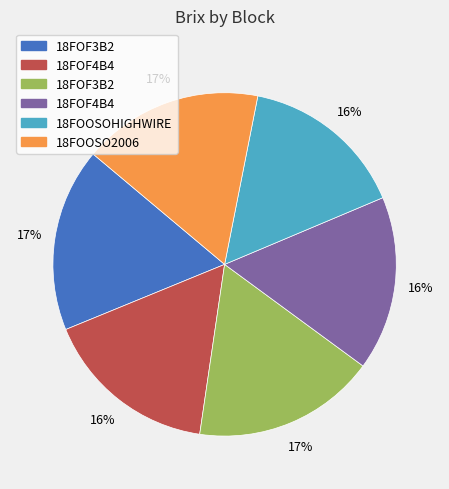

Is there a majority slice in this chart?

No